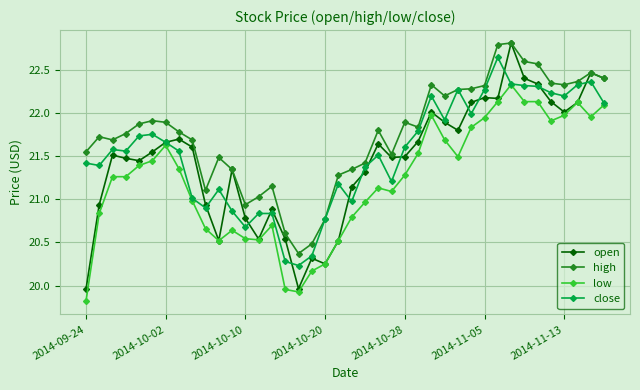

True or false: low and high cross at least once.

False